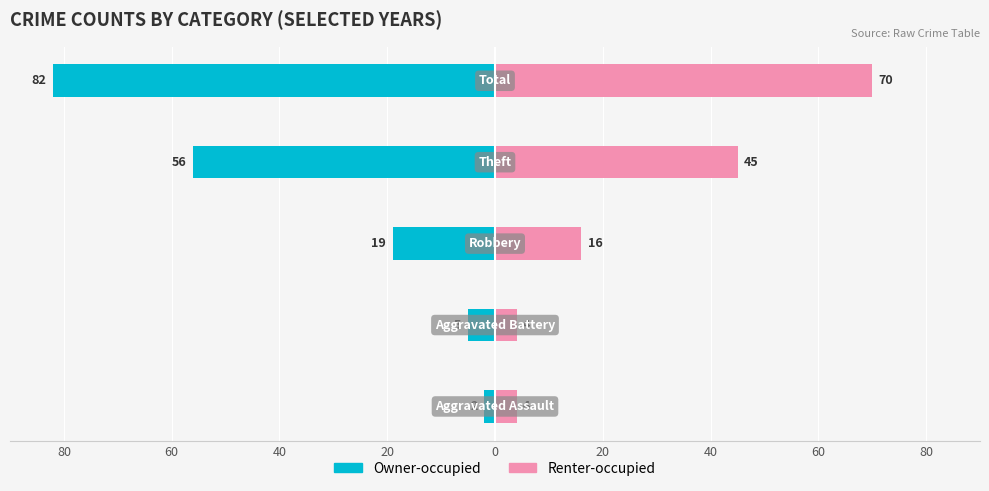

Count the Renter-occupied values in the range 4 to 45.

4